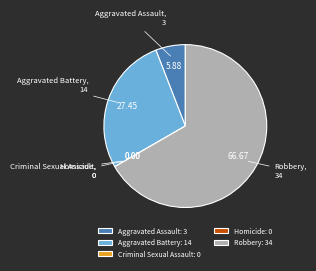

Does any single category account for the majority?

Yes